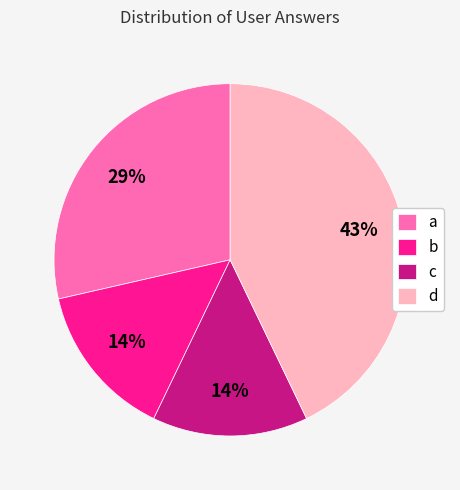

Is it true that b is 14% of the pie?

True